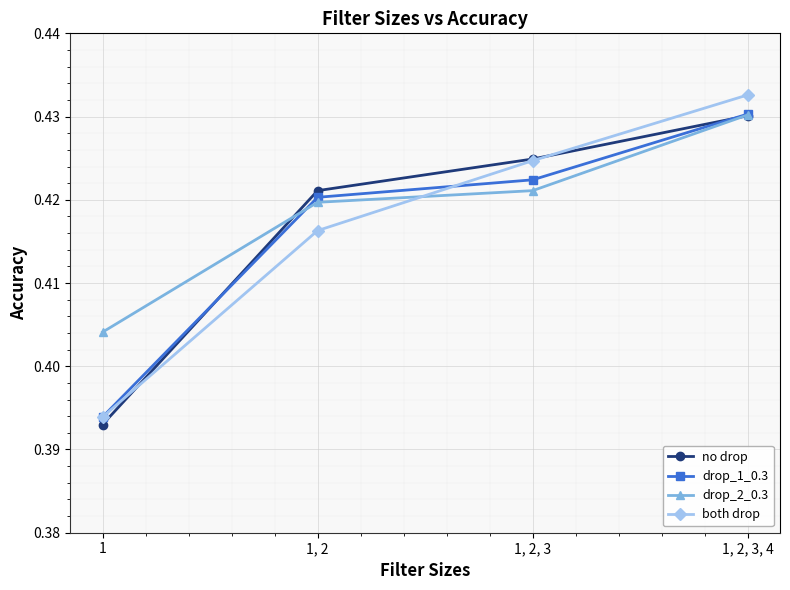

How many lines are shown in the chart?

4